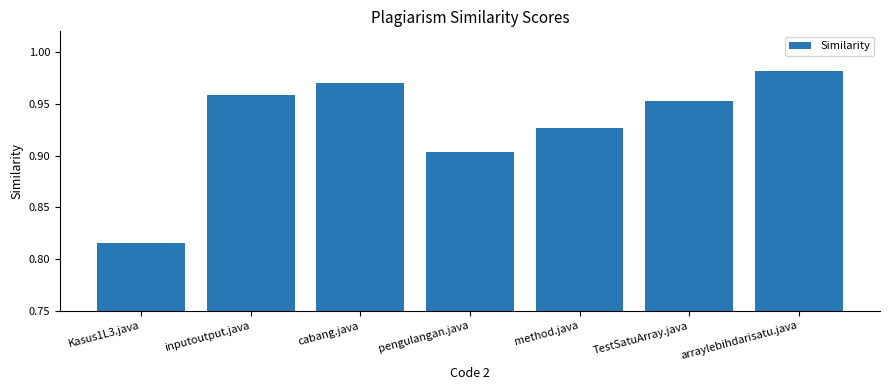

At which category does the chart reach its minimum across all series?

Kasus1L3.java